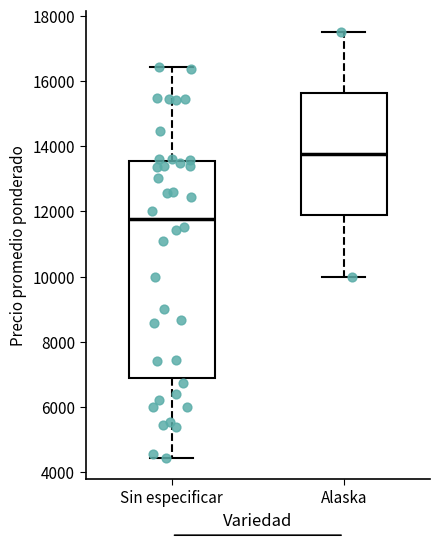

Reading left to right, read every box against the y-axis: the position of its median line, the range the box covers, and the ends of its whiskers. The values are not printed on the chart, so give them approximately, as read against the axis.

Sin especificar: median 11800, box 6800 to 13600, whiskers 4400 to 16400
Alaska: median 13800, box 11800 to 15600, whiskers 10000 to 17600